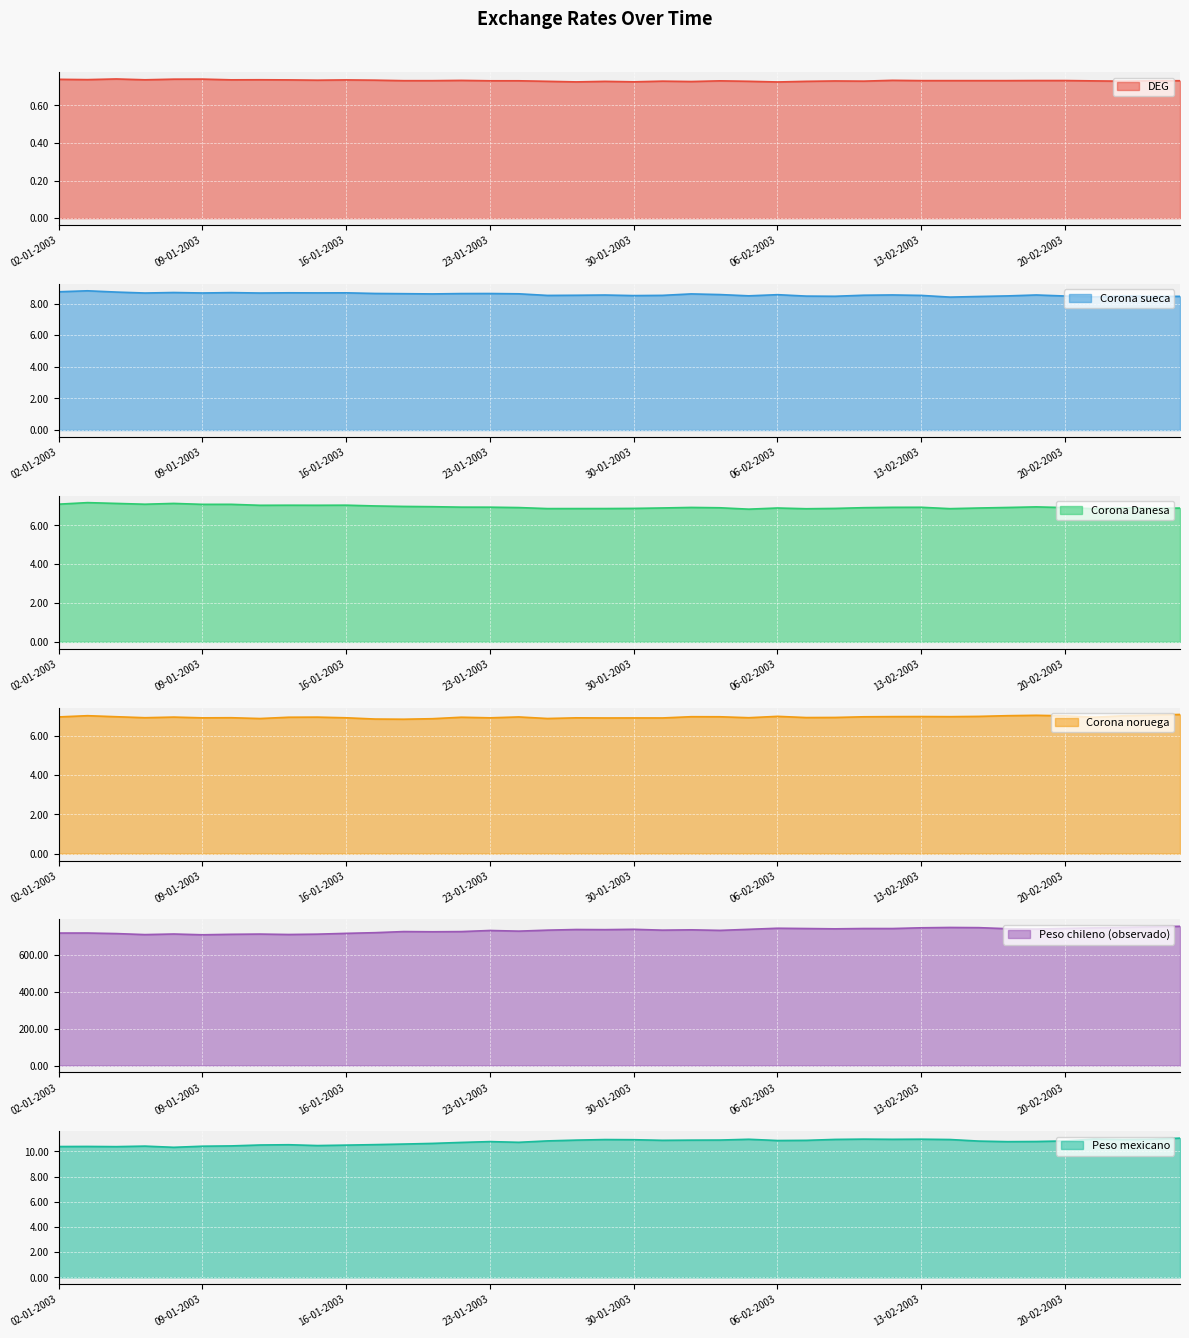

Where is Corona Danesa nearest to the value 7?

17-01-2003